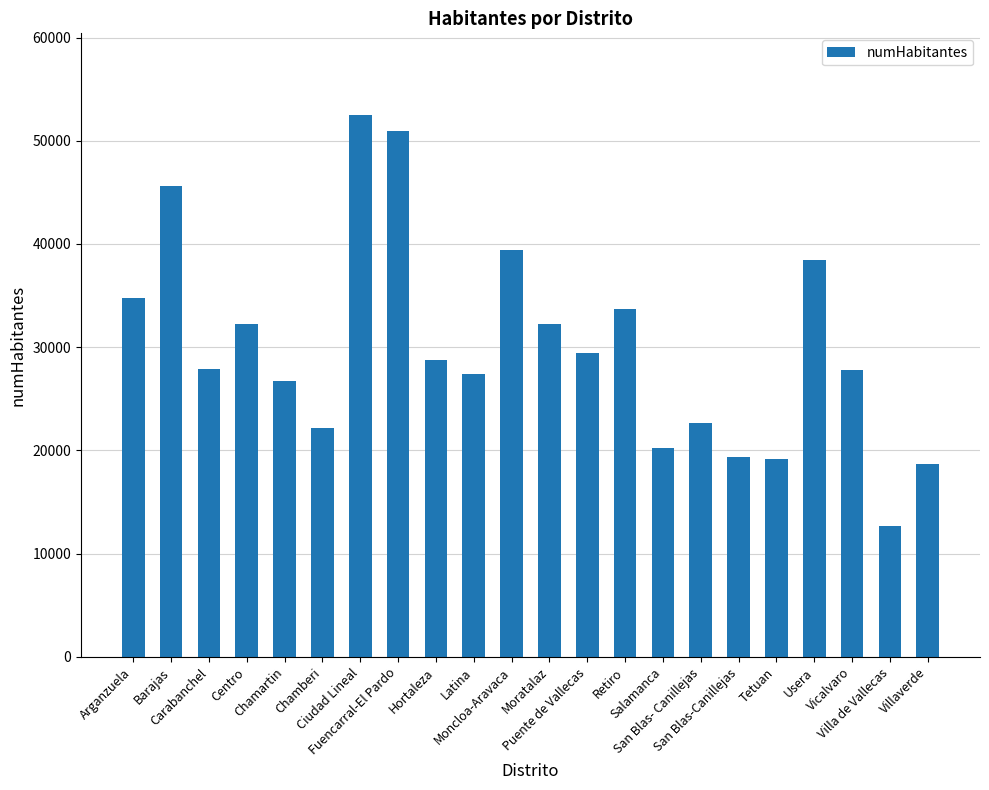

Does the chart contain stacked bars?

No